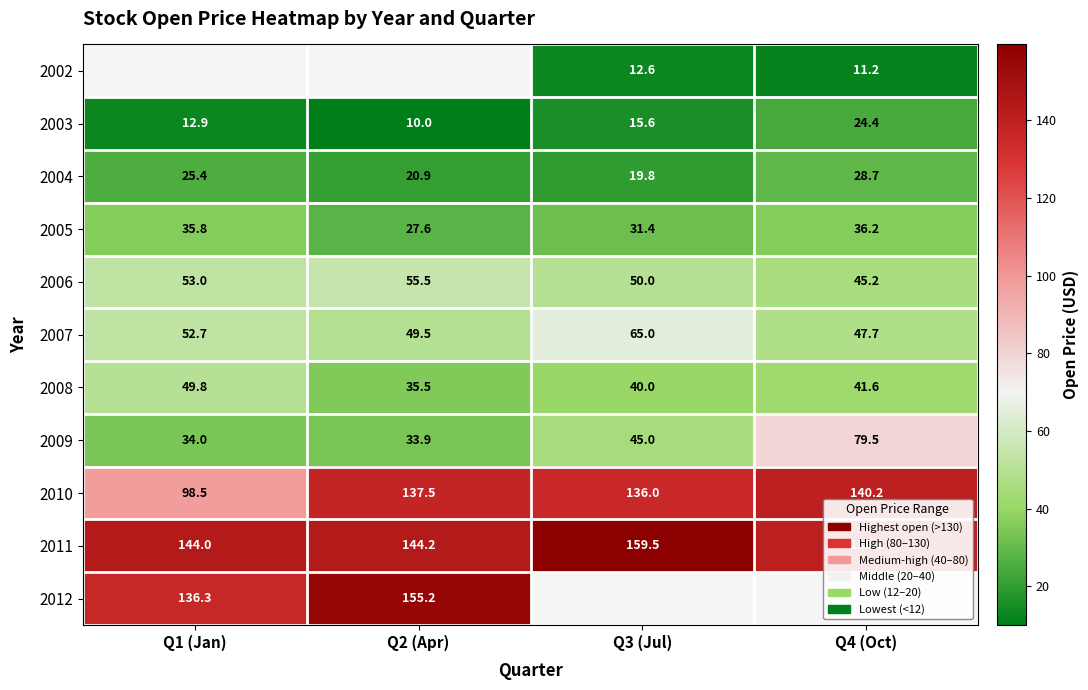

What is the difference between the 2005 values at Q4 (Oct) and Q1 (Jan)?

0.4